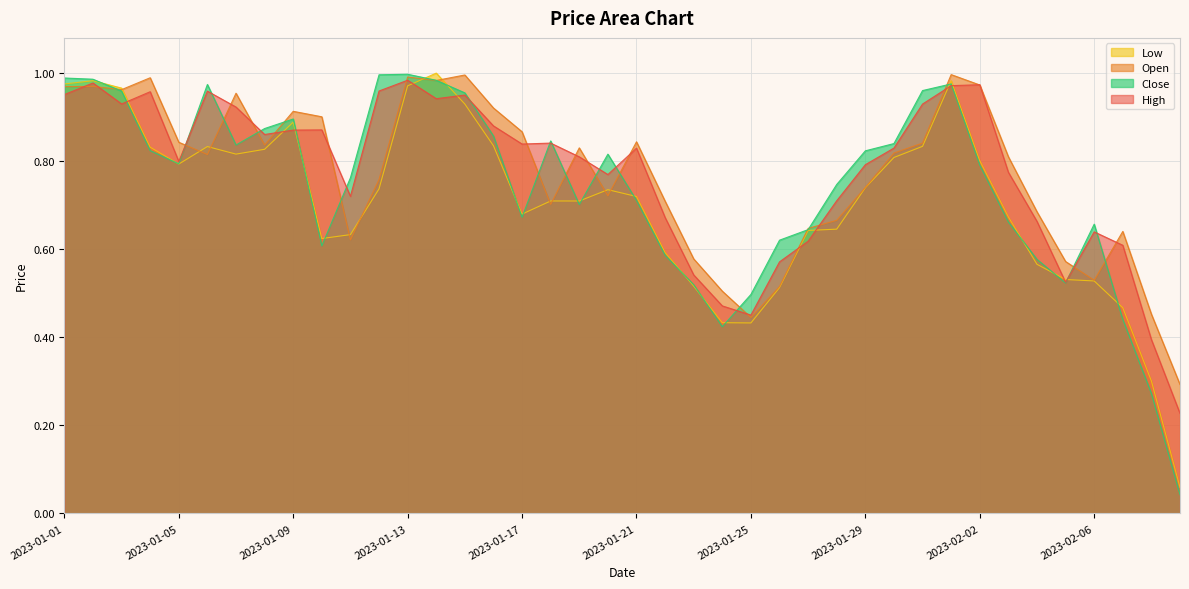

Rank the categories by High value from lowest to highest.

2023-02-09, 2023-02-08, 2023-01-25, 2023-01-24, 2023-02-05, 2023-01-23, 2023-01-26, 2023-02-07, 2023-01-27, 2023-02-06, 2023-02-04, 2023-01-22, 2023-01-28, 2023-01-11, 2023-01-20, 2023-02-03, 2023-01-29, 2023-01-05, 2023-01-19, 2023-01-21, 2023-01-30, 2023-01-17, 2023-01-18, 2023-01-08, 2023-01-09, 2023-01-10, 2023-01-16, 2023-01-07, 2023-01-31, 2023-01-03, 2023-01-14, 2023-01-15, 2023-01-01, 2023-01-04, 2023-01-06, 2023-01-12, 2023-02-01, 2023-02-02, 2023-01-02, 2023-01-13